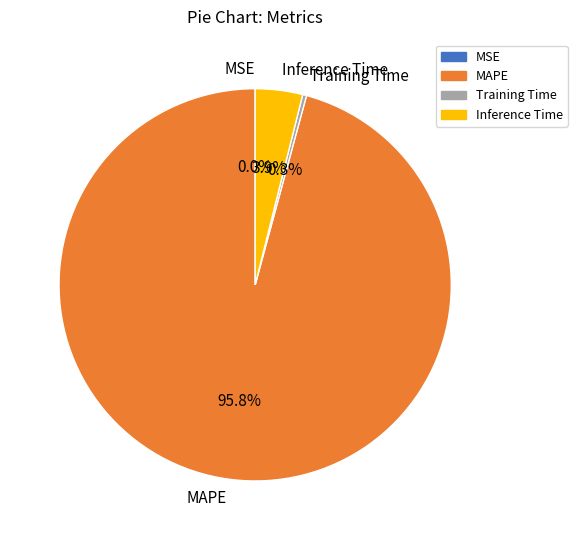

Is there any slice that represents more than half of the pie?

Yes